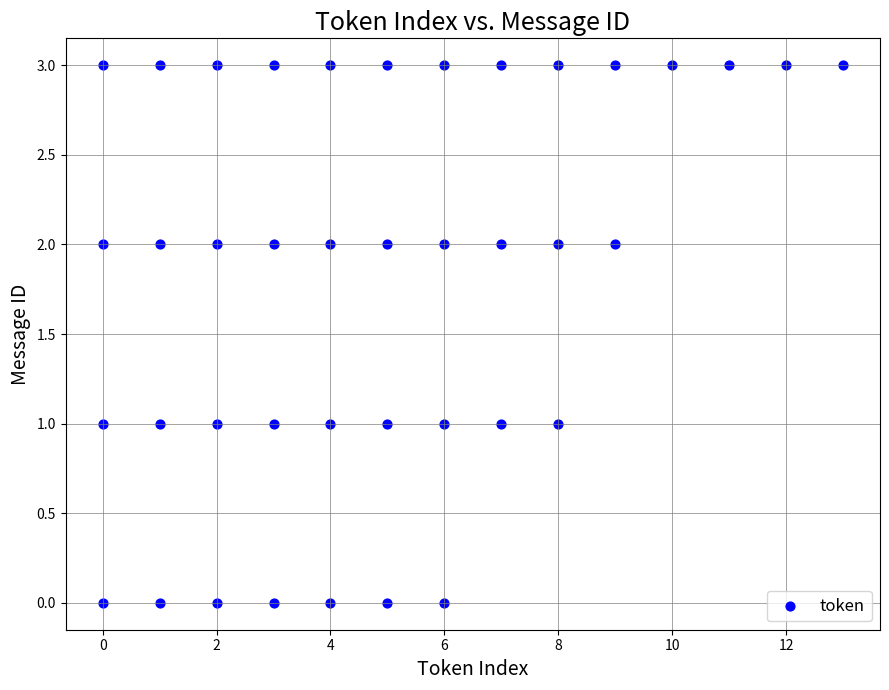

What is the range of Y values (max minus min)?

3